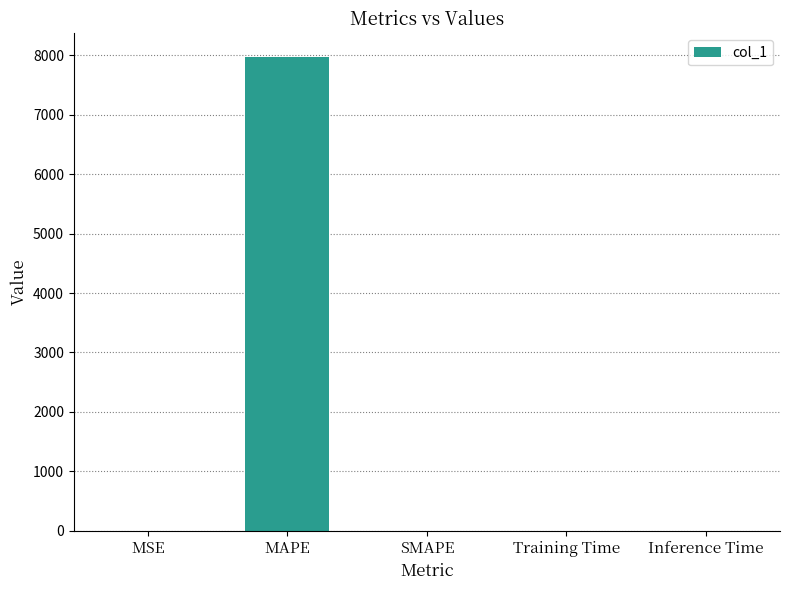

True or false: the data shows 0.3 at MSE.

True